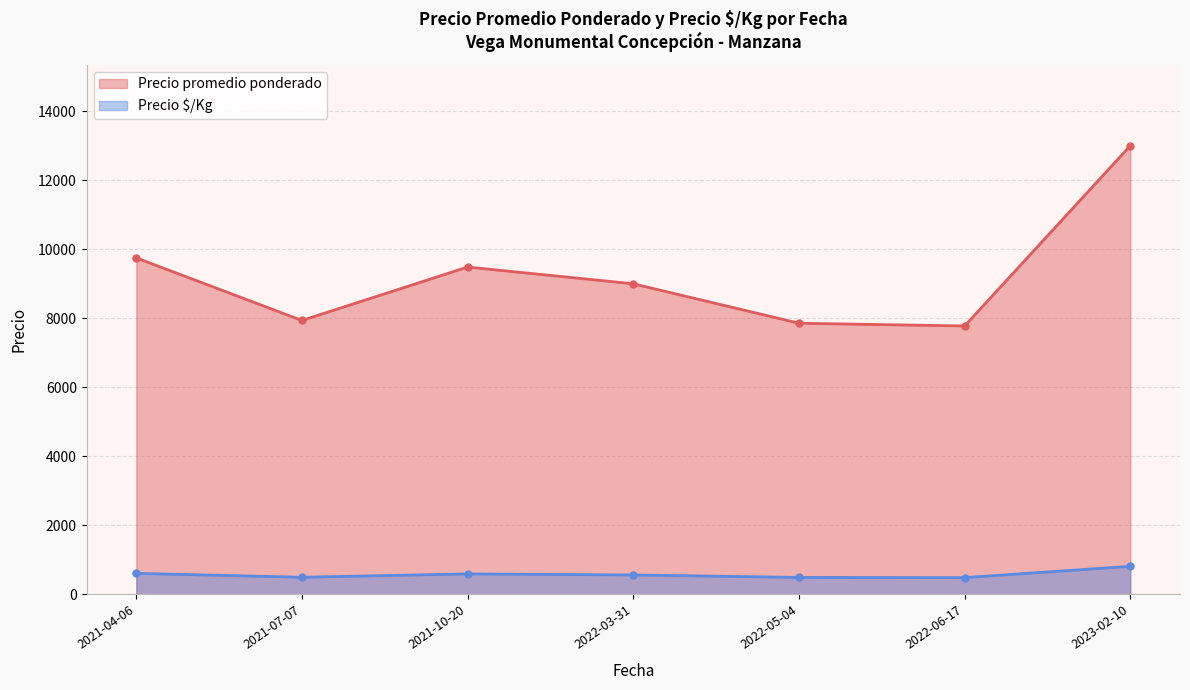

What is the sum of the Precio promedio ponderado values at 2022-06-17 and 2022-03-31?

16777.8